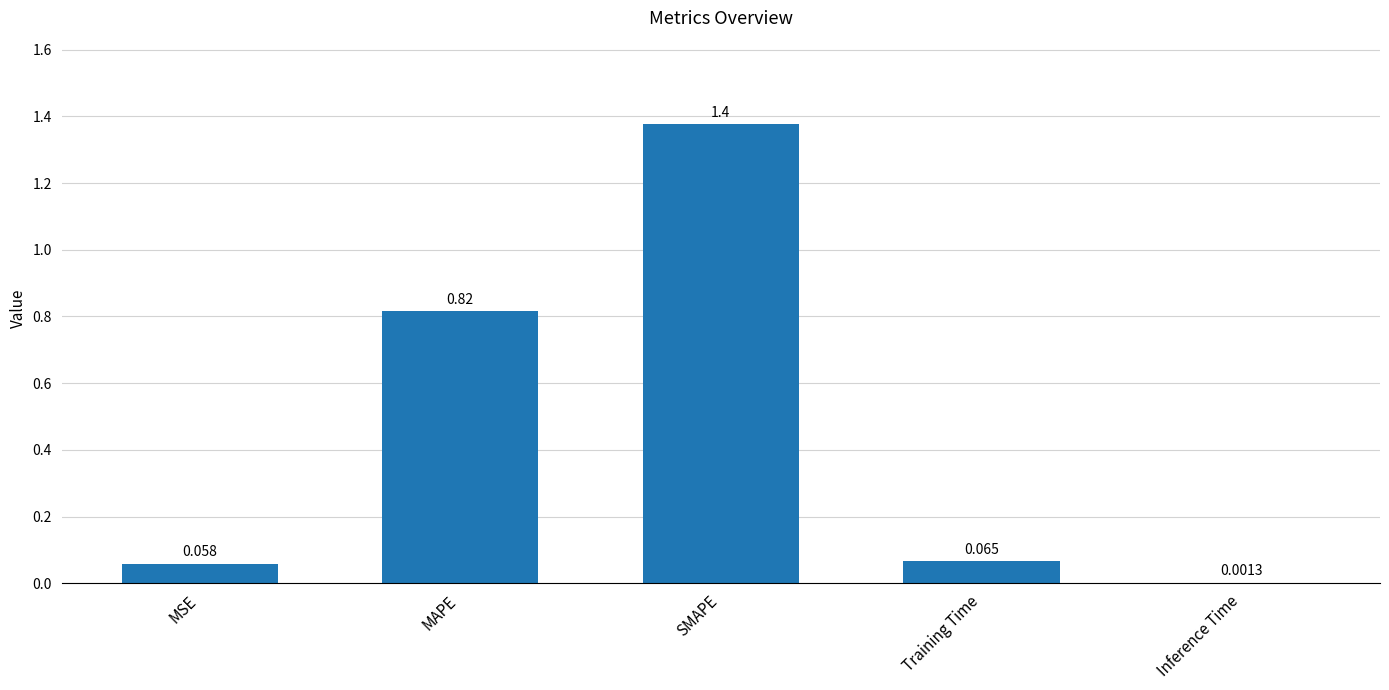

Between MSE and SMAPE, which is larger?

SMAPE